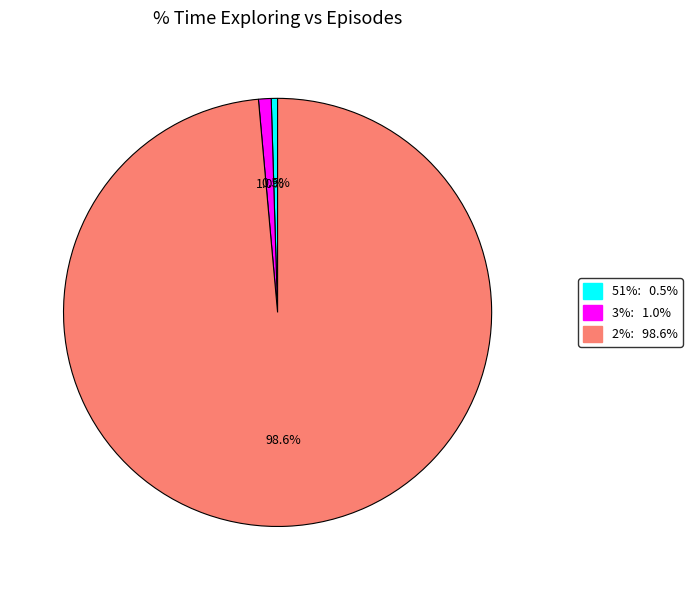

Is there any slice that represents more than half of the pie?

Yes